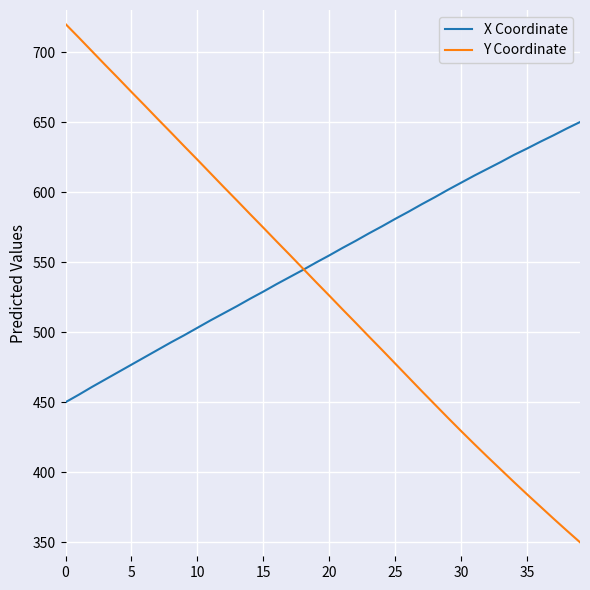

Which series has the largest total across all categories?

X Coordinate